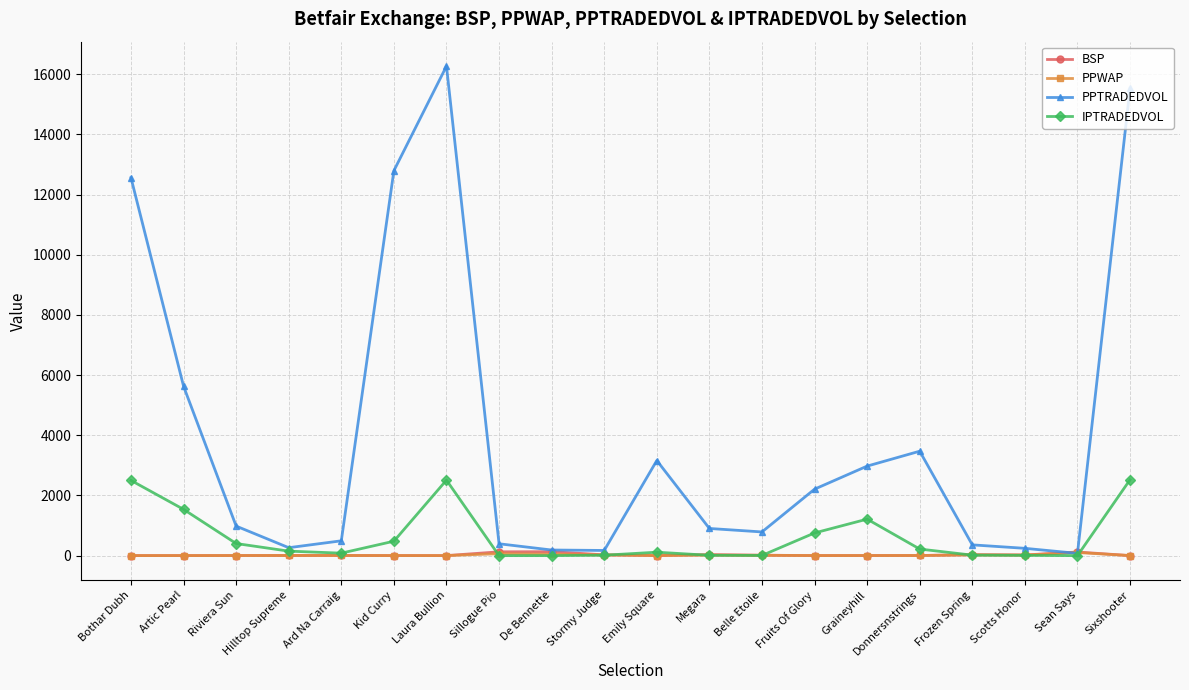

How many lines are shown in the chart?

4